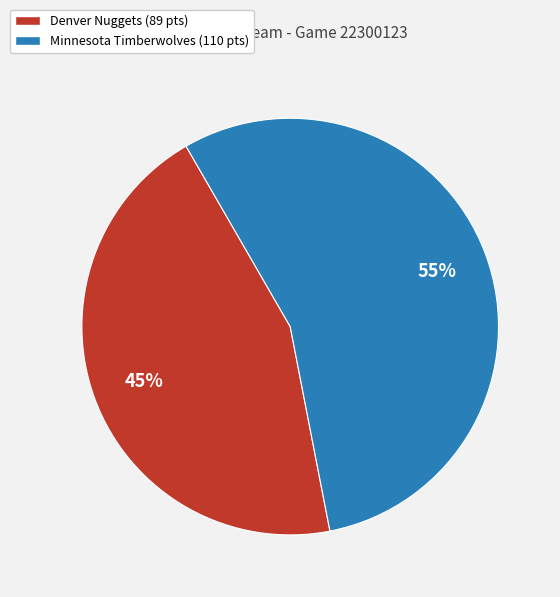

Is it true that Denver Nuggets is 36% of the pie?

False